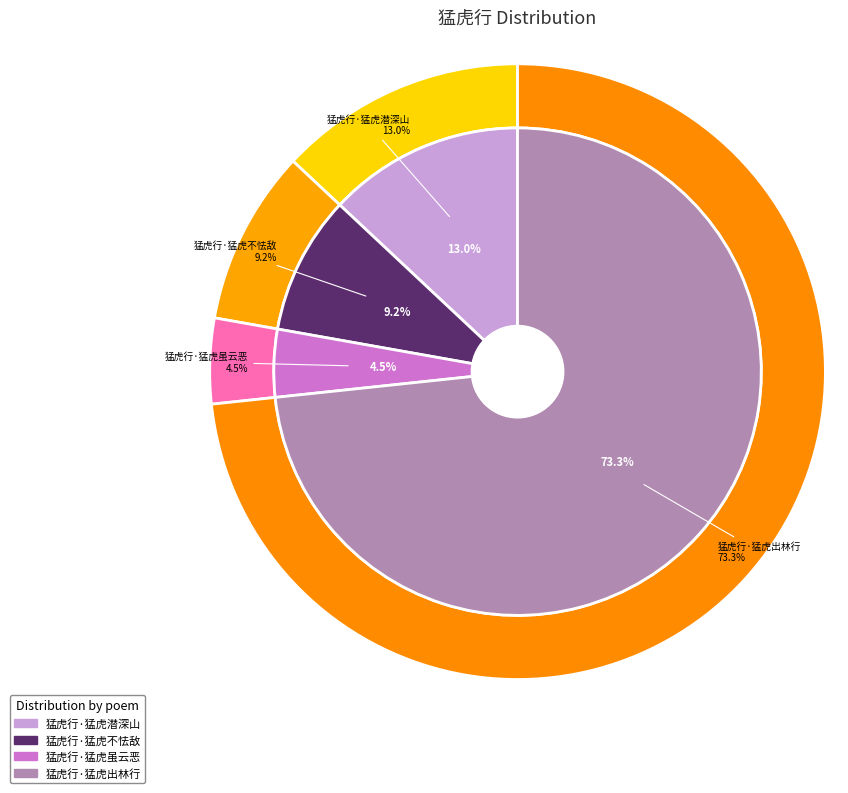

What is the ratio of the value at 猛虎行·猛虎不怯敌 to the value at 猛虎行·猛虎虽云恶?

2.1